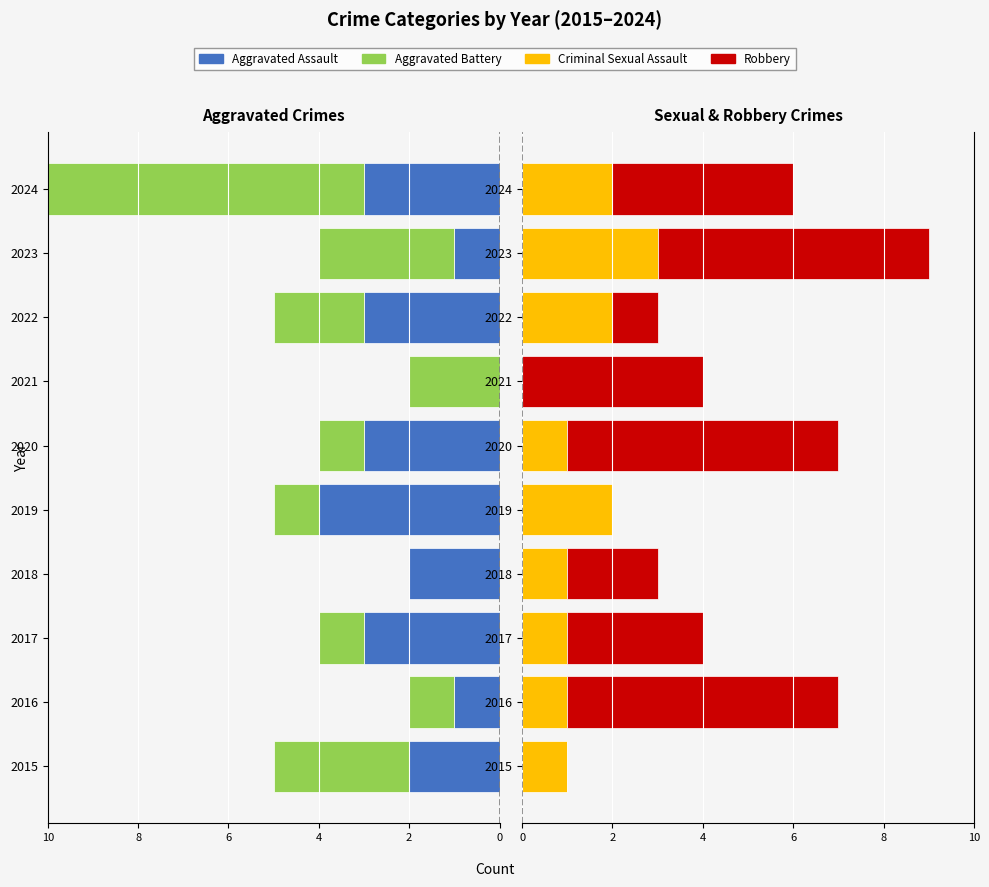

What is the average value of the Robbery series?

3